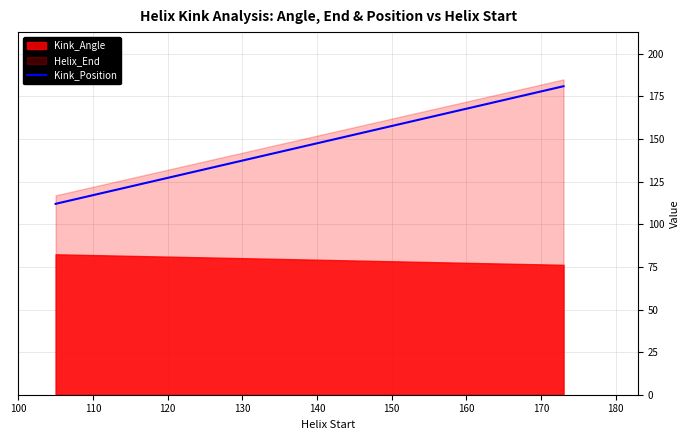

How many values are between 112 and 181?

4